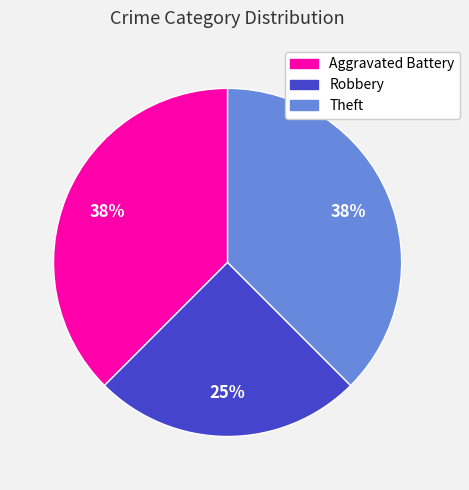

Does Robbery account for over 50% of the chart?

No